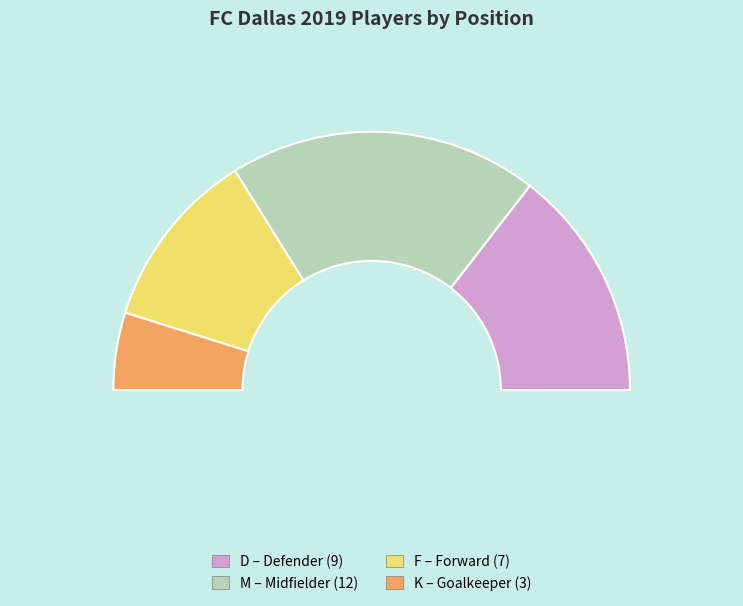

Combined, what portion of the pie is D and K?

38.7%